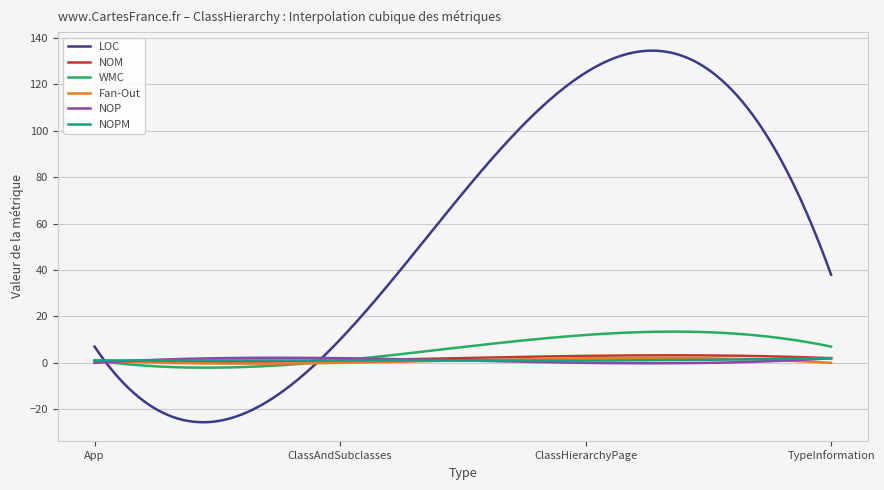

How many distinct data groups are displayed?

6